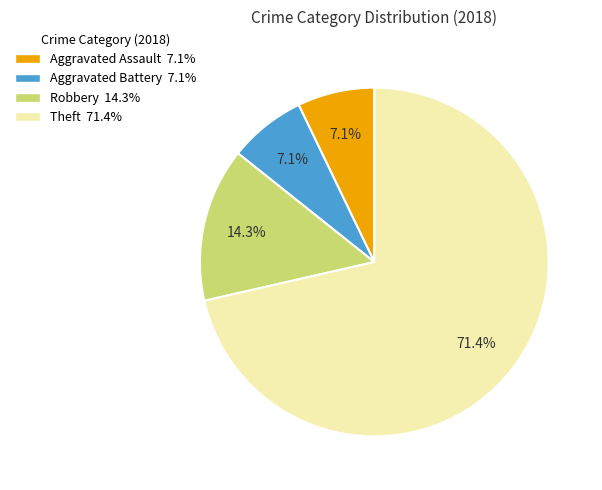

Is there any slice that represents more than half of the pie?

Yes